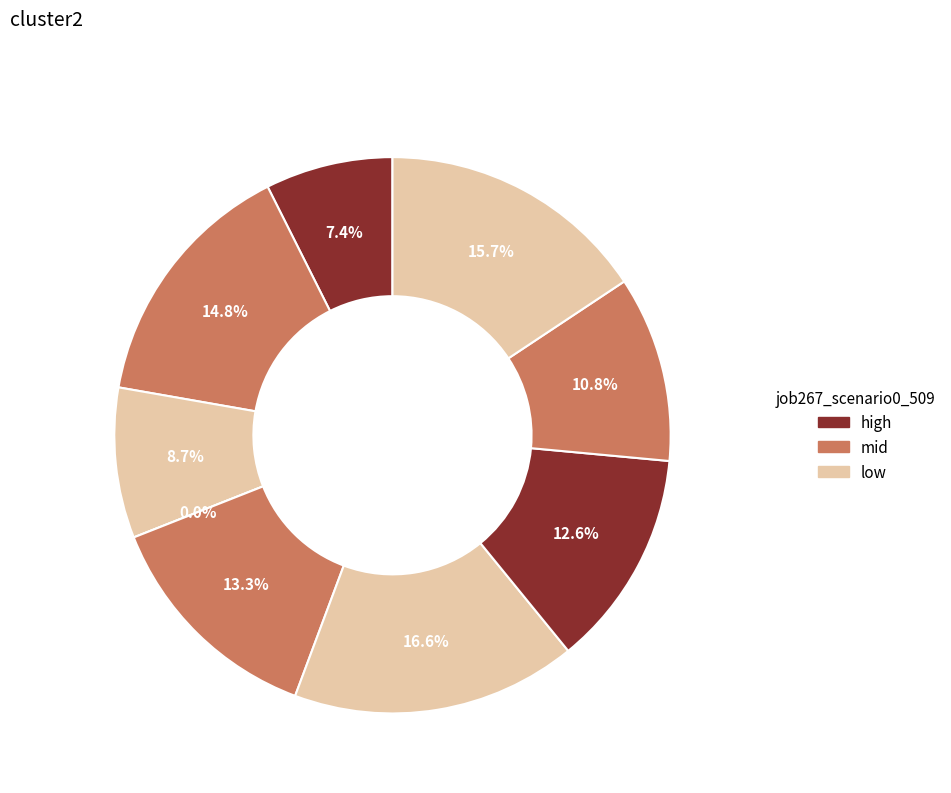

Does any single category account for the majority?

No